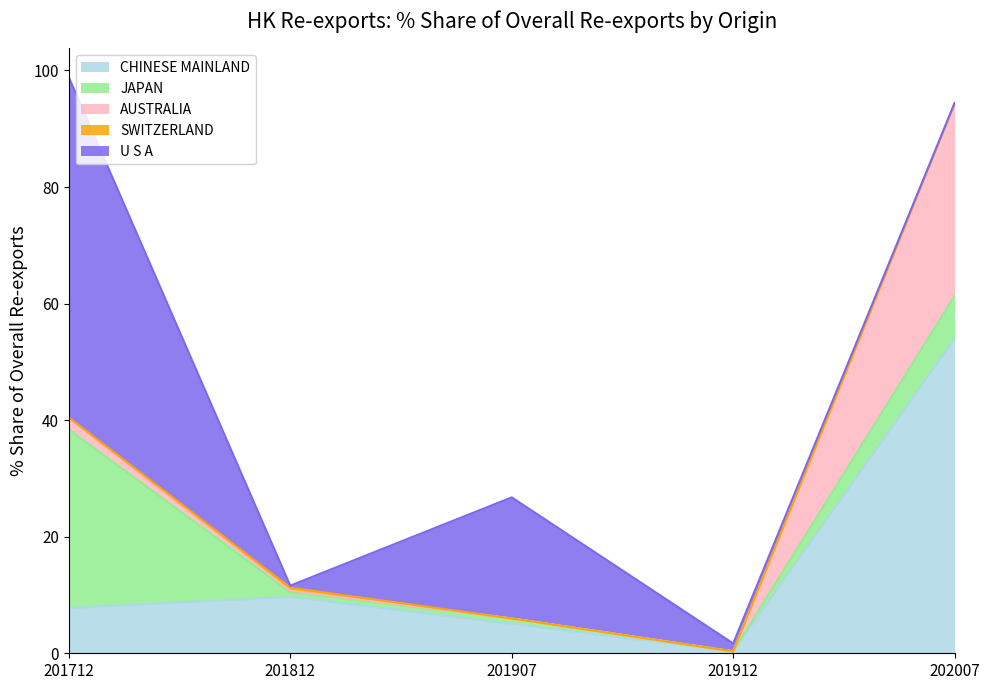

True or false: 201912_% Share and 201812_% Share intersect in this chart.

True